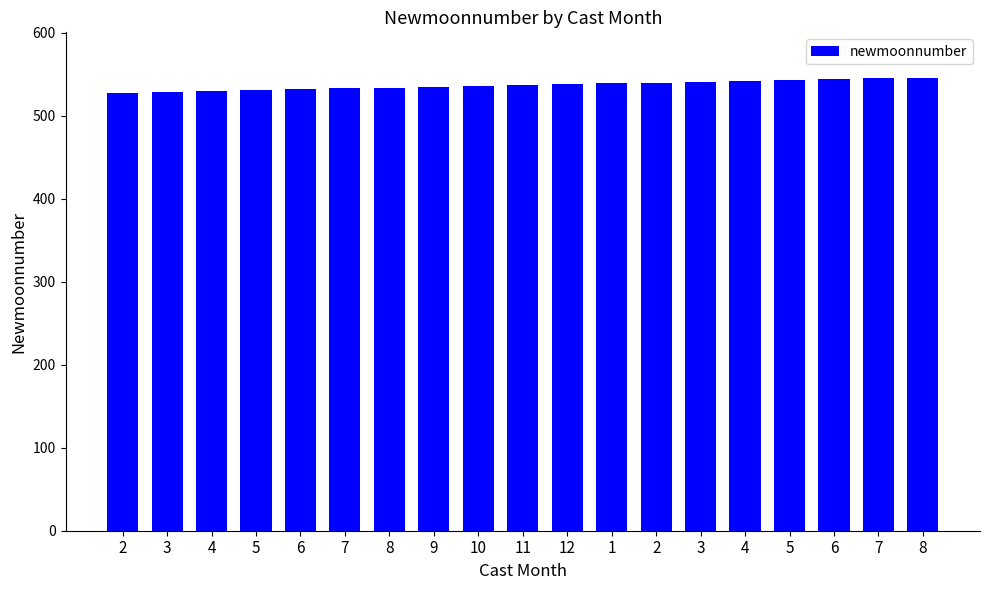

Which category has the highest value across all series?

8